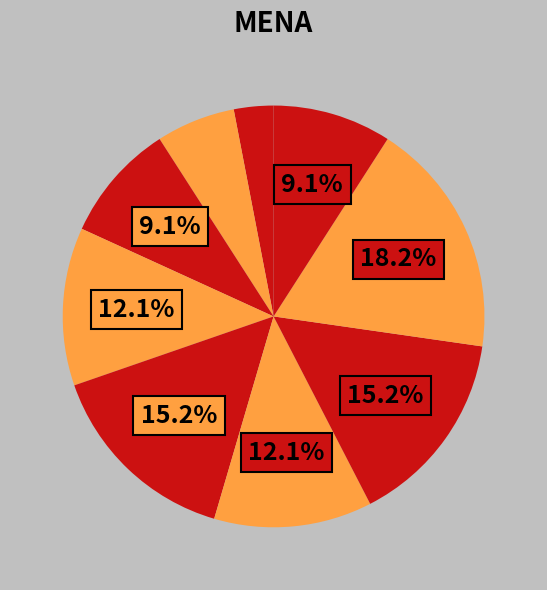

Is there a majority slice in this chart?

No